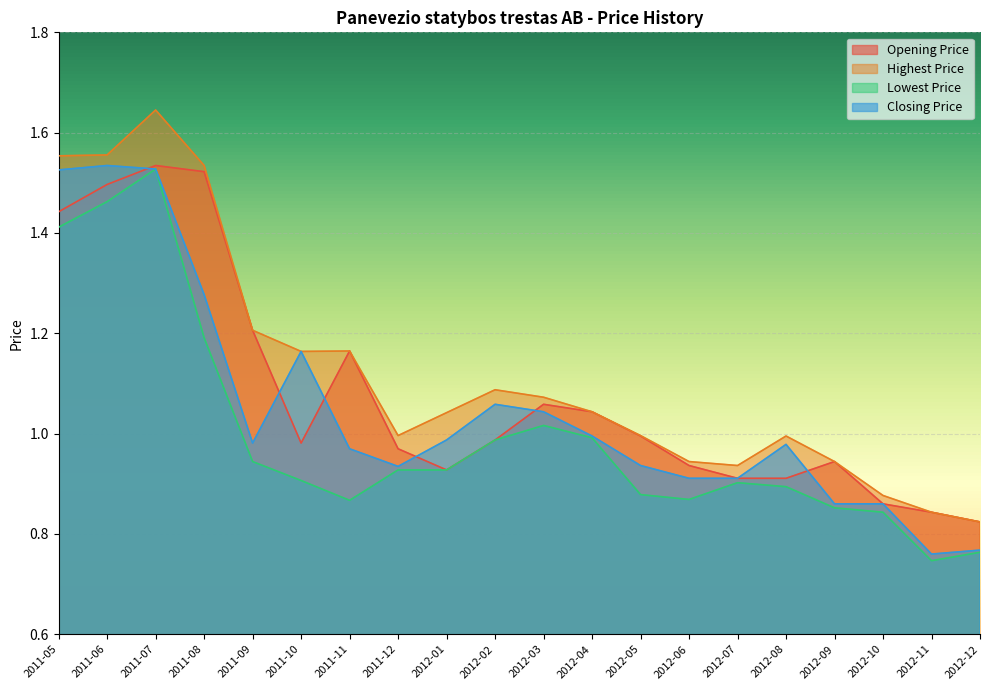

After their last crossing, which series has the higher values: Opening Price or Closing Price?

Opening Price